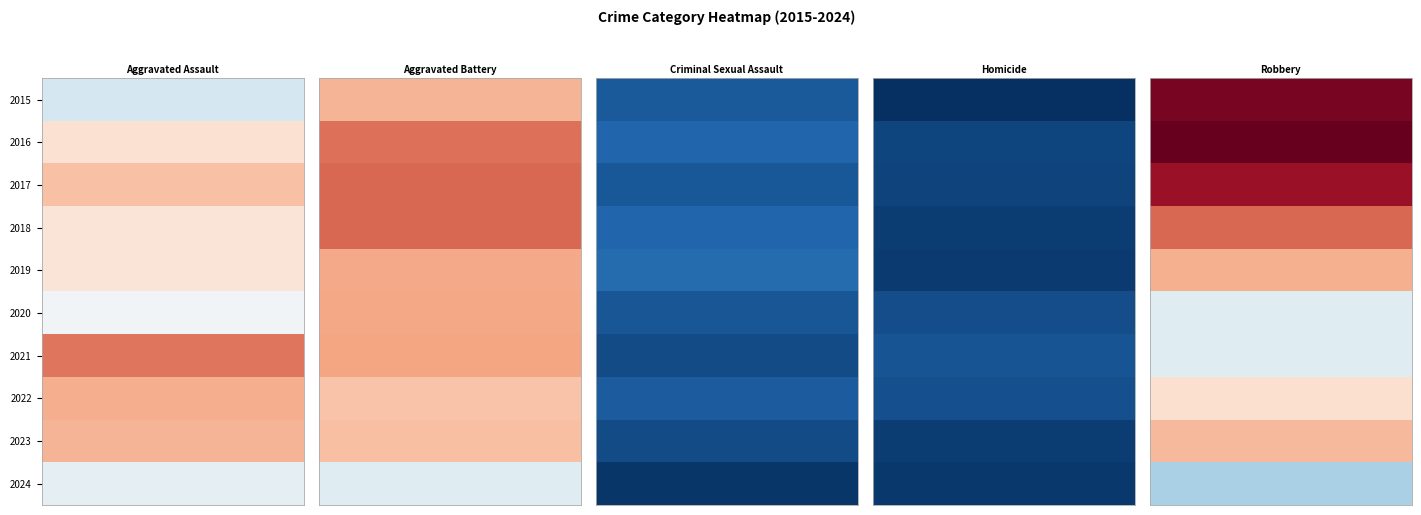

Which series has the widest spread of values?

Robbery